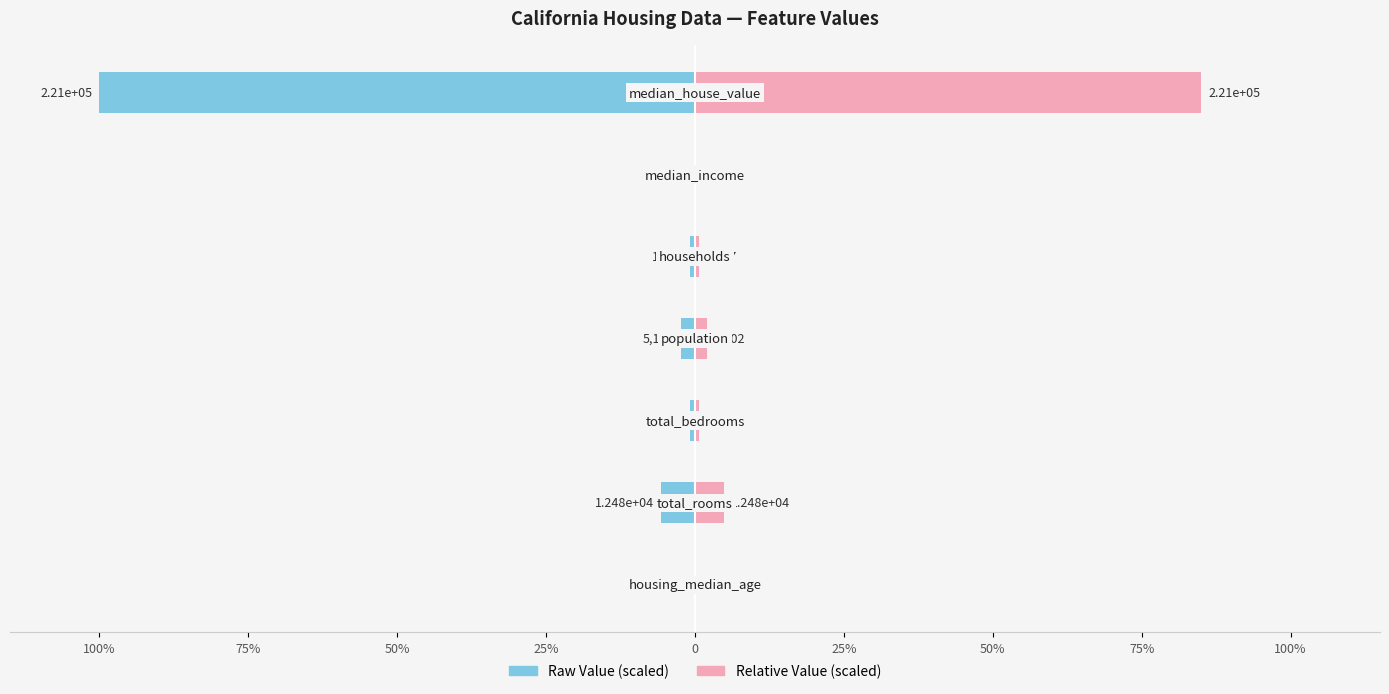

Reading right to left, list all the values displayed in this chart.

Raw Value (scaled): 50%=-100.0	25%=-0.0	0=-0.8	25%=-2.3	50%=-0.9	75%=-5.6	100%=-0.0
Relative Value (scaled): 50%=85.0	25%=0.0	0=0.7	25%=2.0	50%=0.7	75%=4.8	100%=0.0